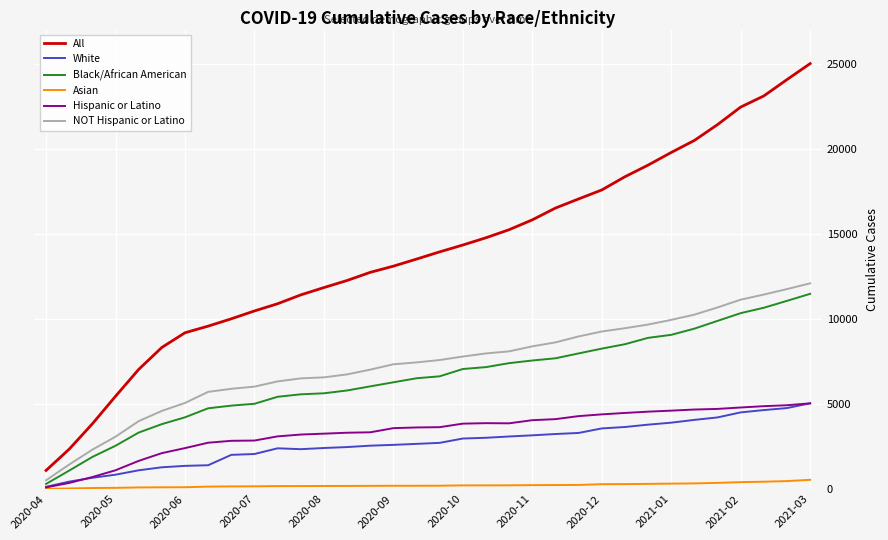

Which series has the largest total across all categories?

All